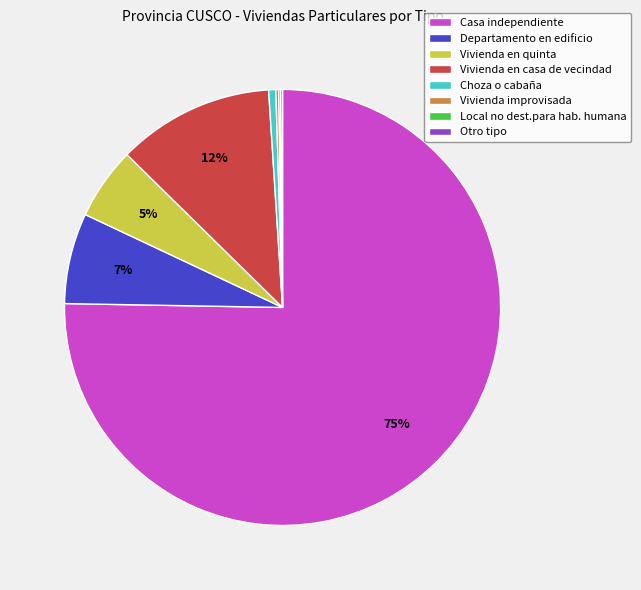

True or false: Departamento en edificio accounts for 1% of the total.

False